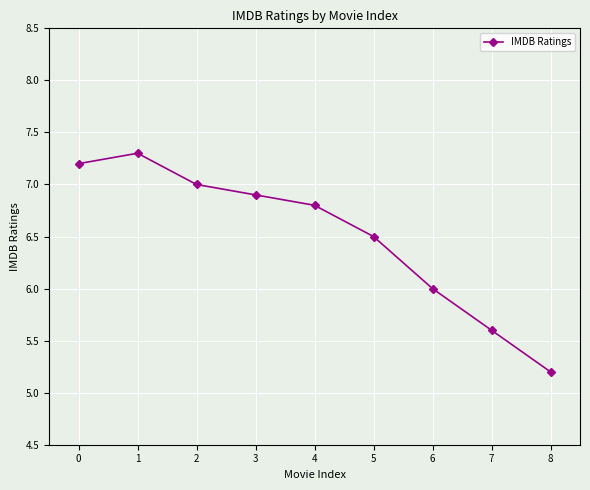

Count the number of categories in the chart.

9